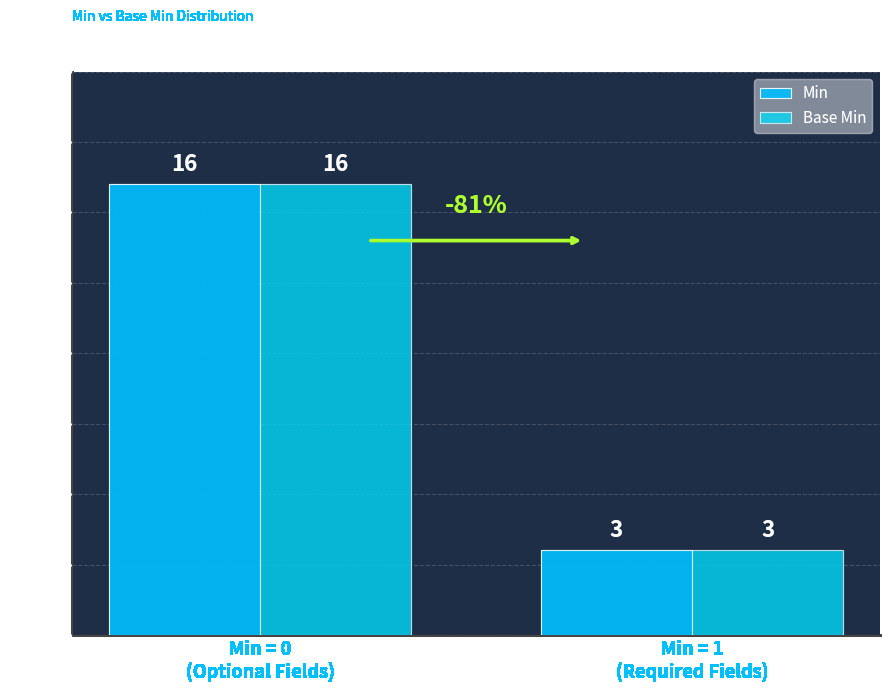

True or false: Min has a value of 4 at Min = 1
(Required Fields).

False